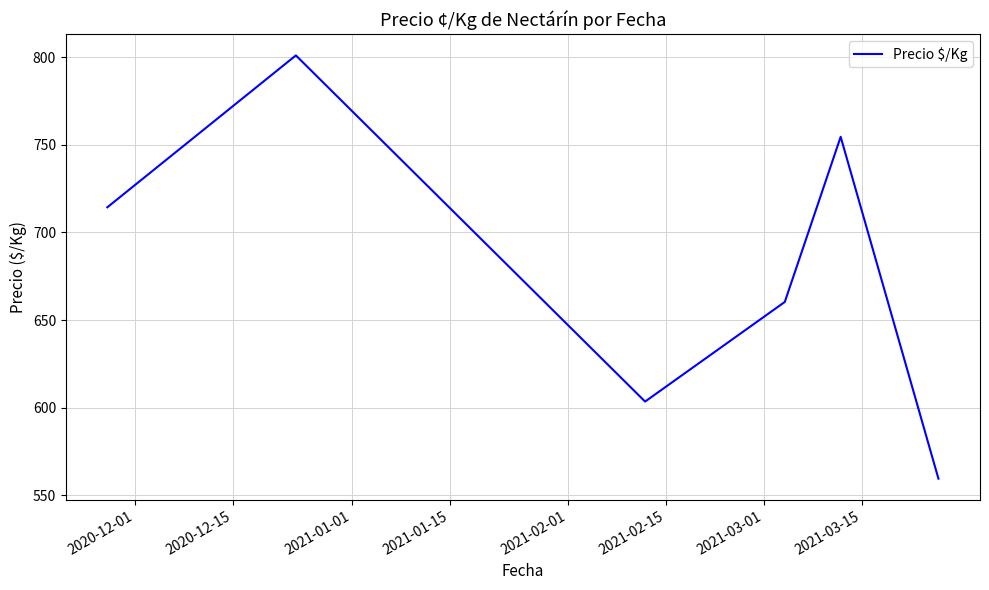

What is the maximum value shown in the chart?

801.0